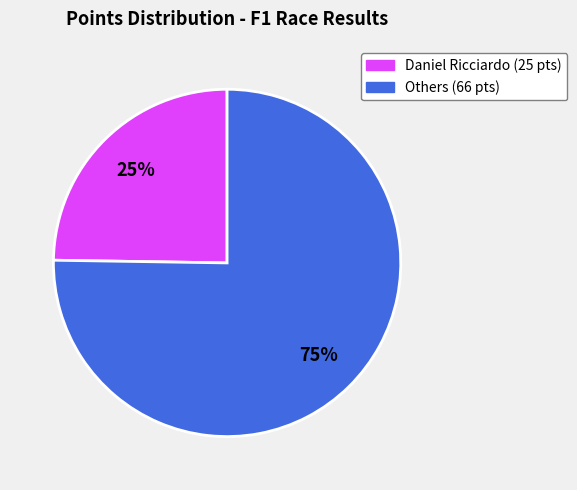

How many slices are in this pie chart?

2